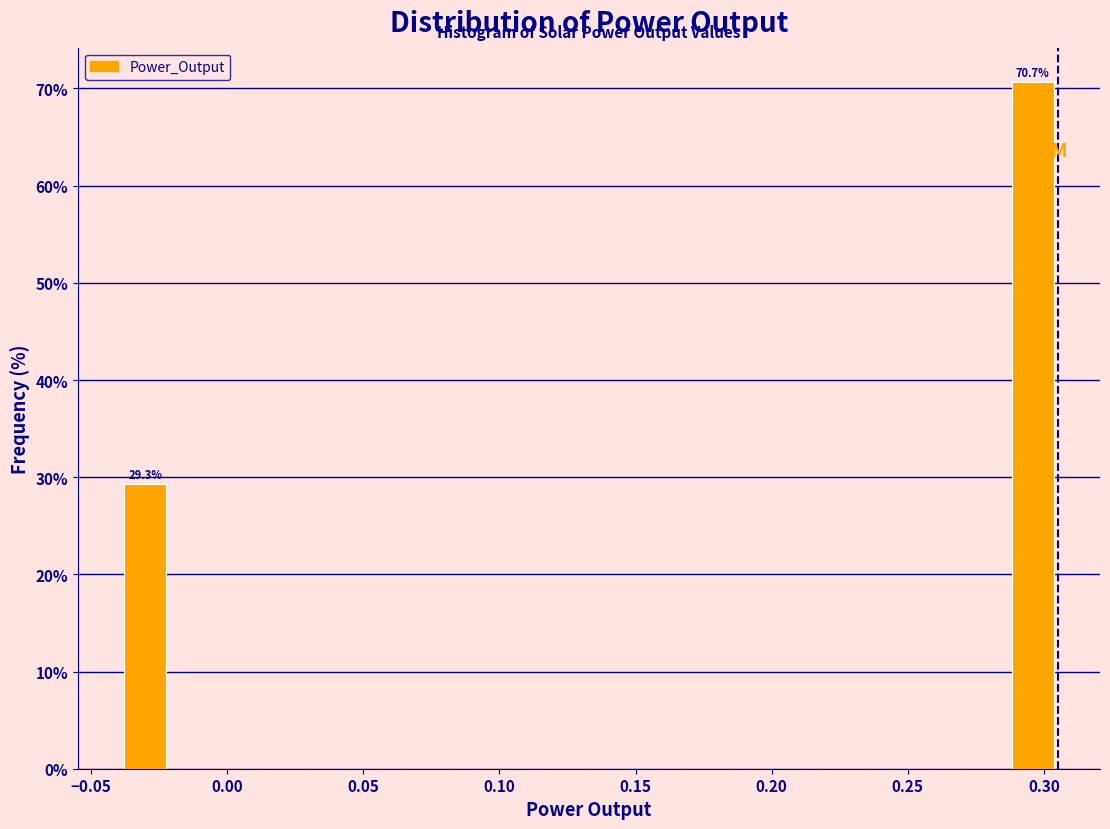

Read against the x-axis, roughly where is the centre of the tallest bar?

0.295